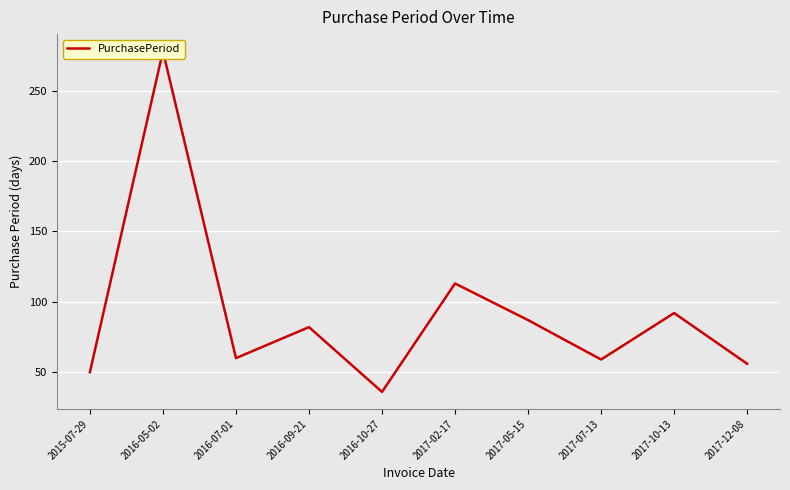

Is this an area chart (filled region under the line)?

No